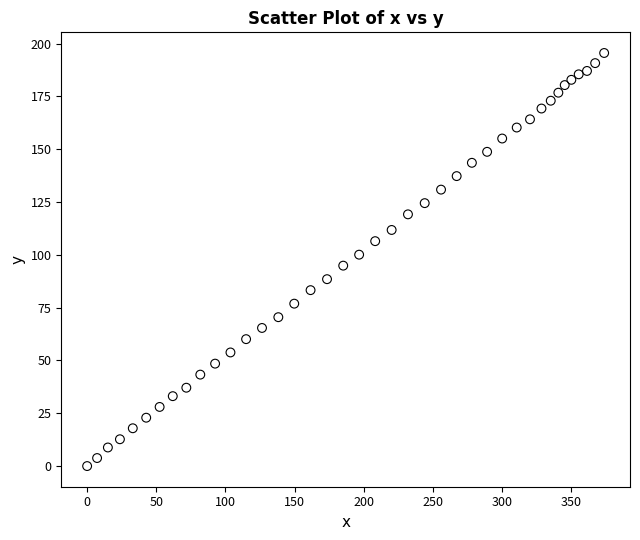

What is the range of X values (max minus min)?

373.7